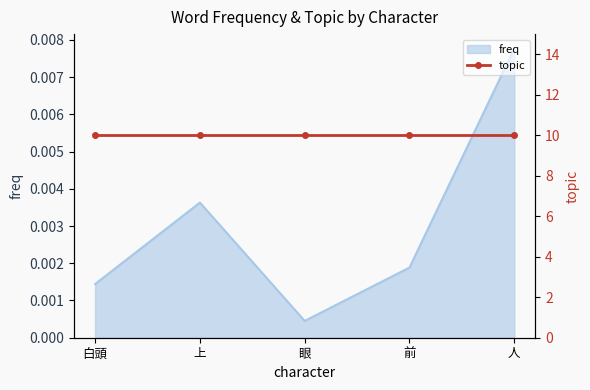

The chart shows a value of 0.0 at 白頭. True or false?

False